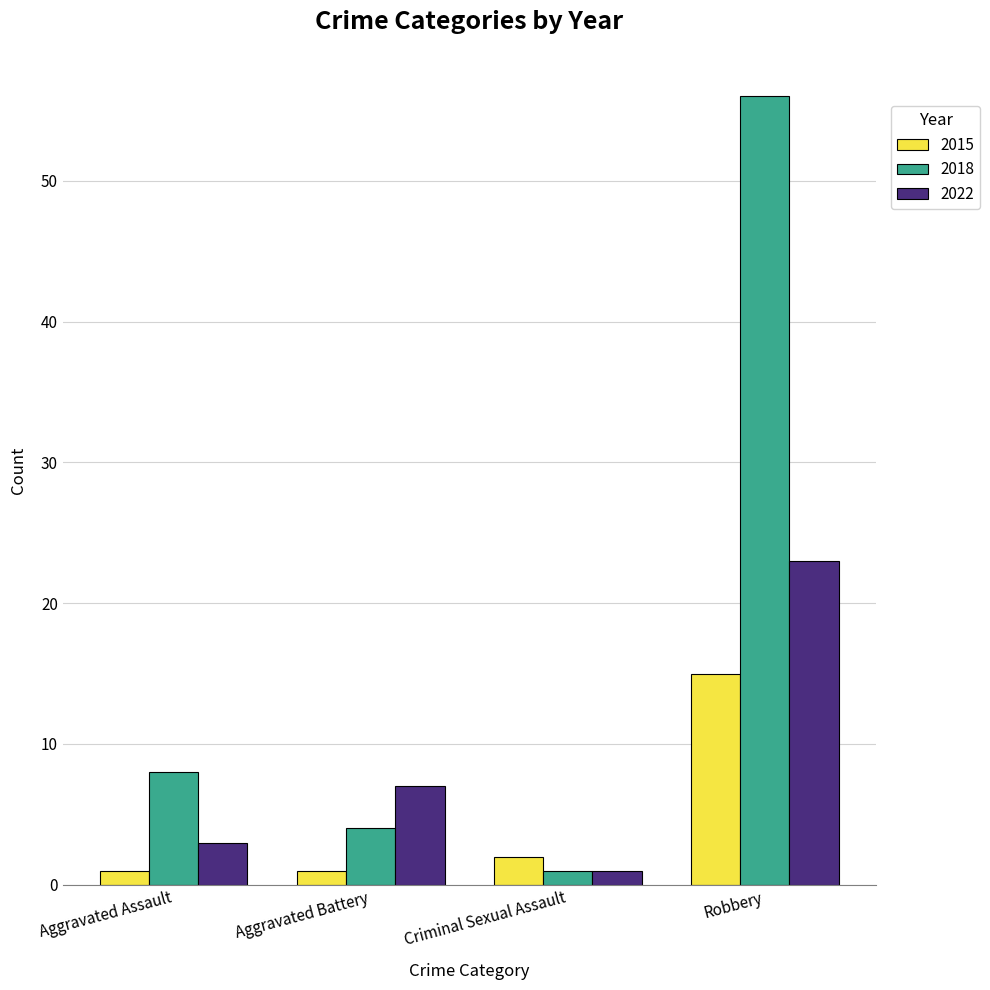

Which series has the largest total across all categories?

2018